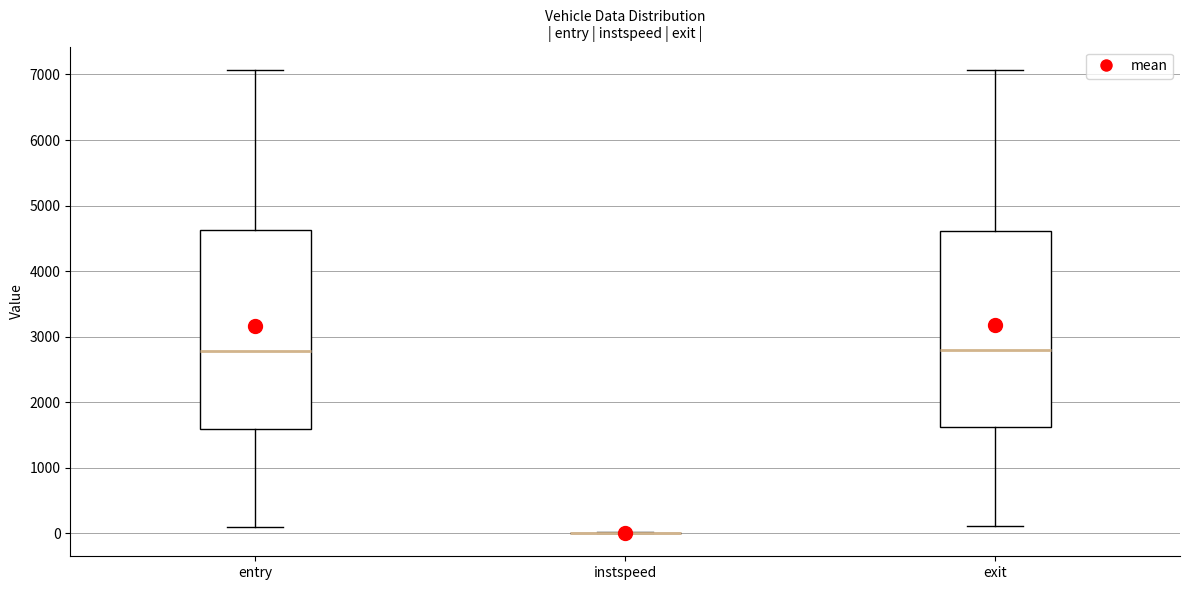

Where does the median line of the box for exit sit on the y-axis? The values are not printed on the chart, so give them approximately, as read against the axis.

2800